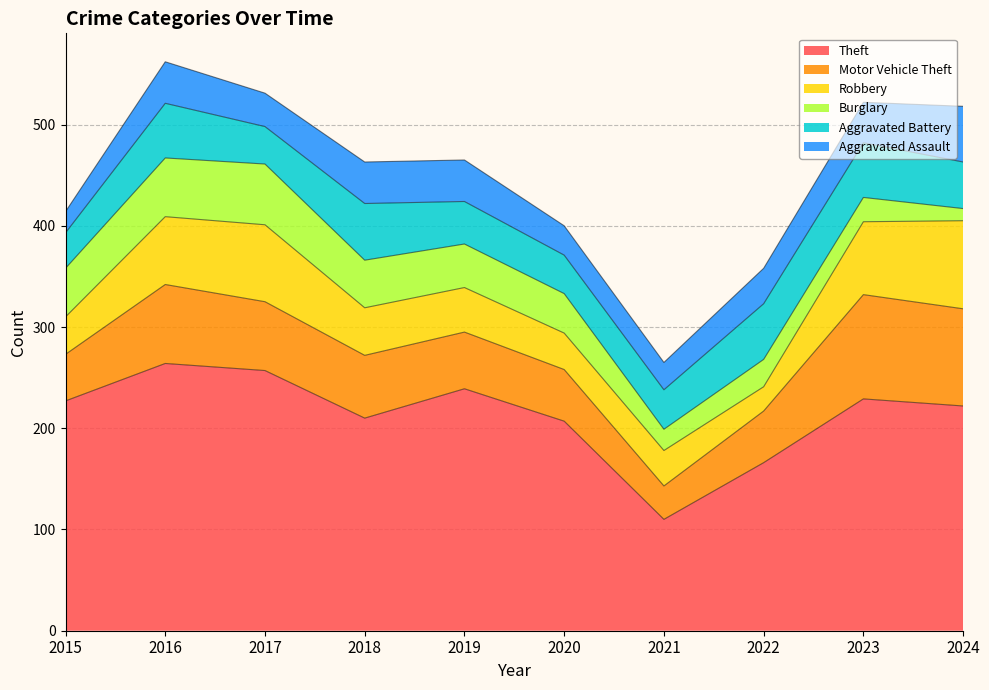

What is the difference between the highest and lowest values at 2023?

205